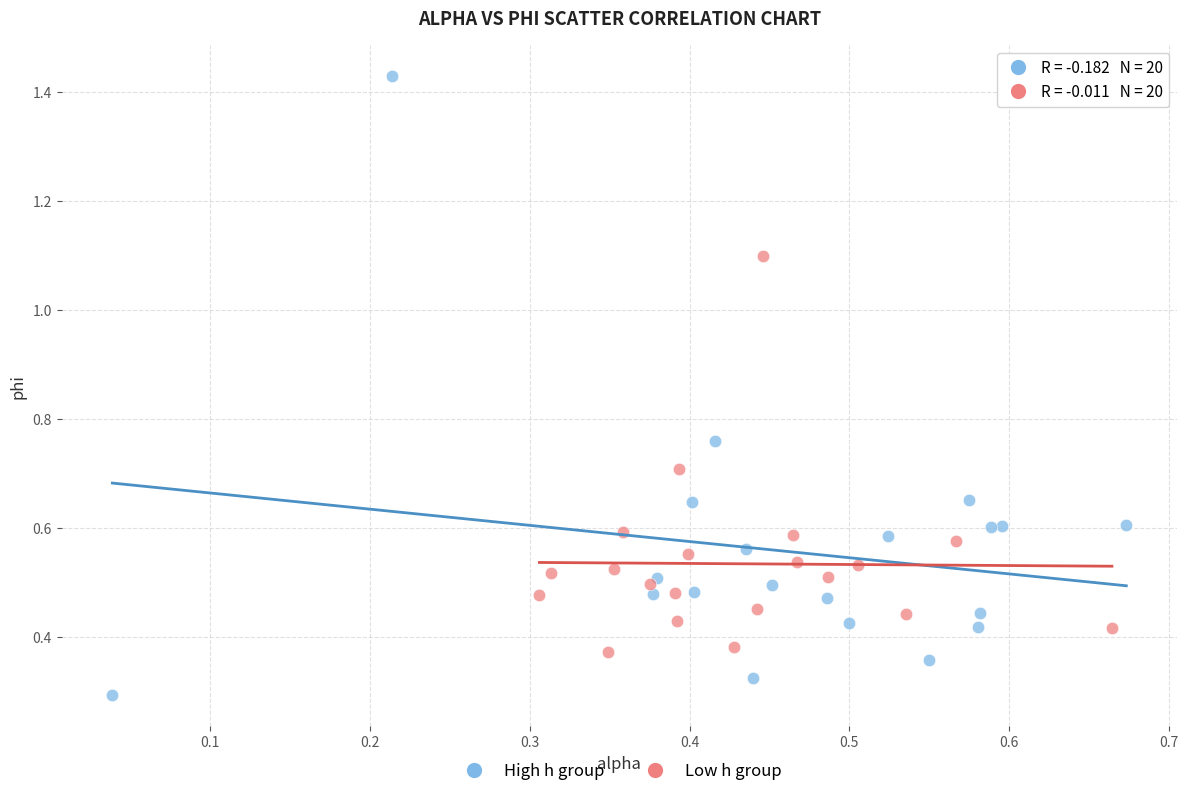

Which series contains the highest Y value?

High h group